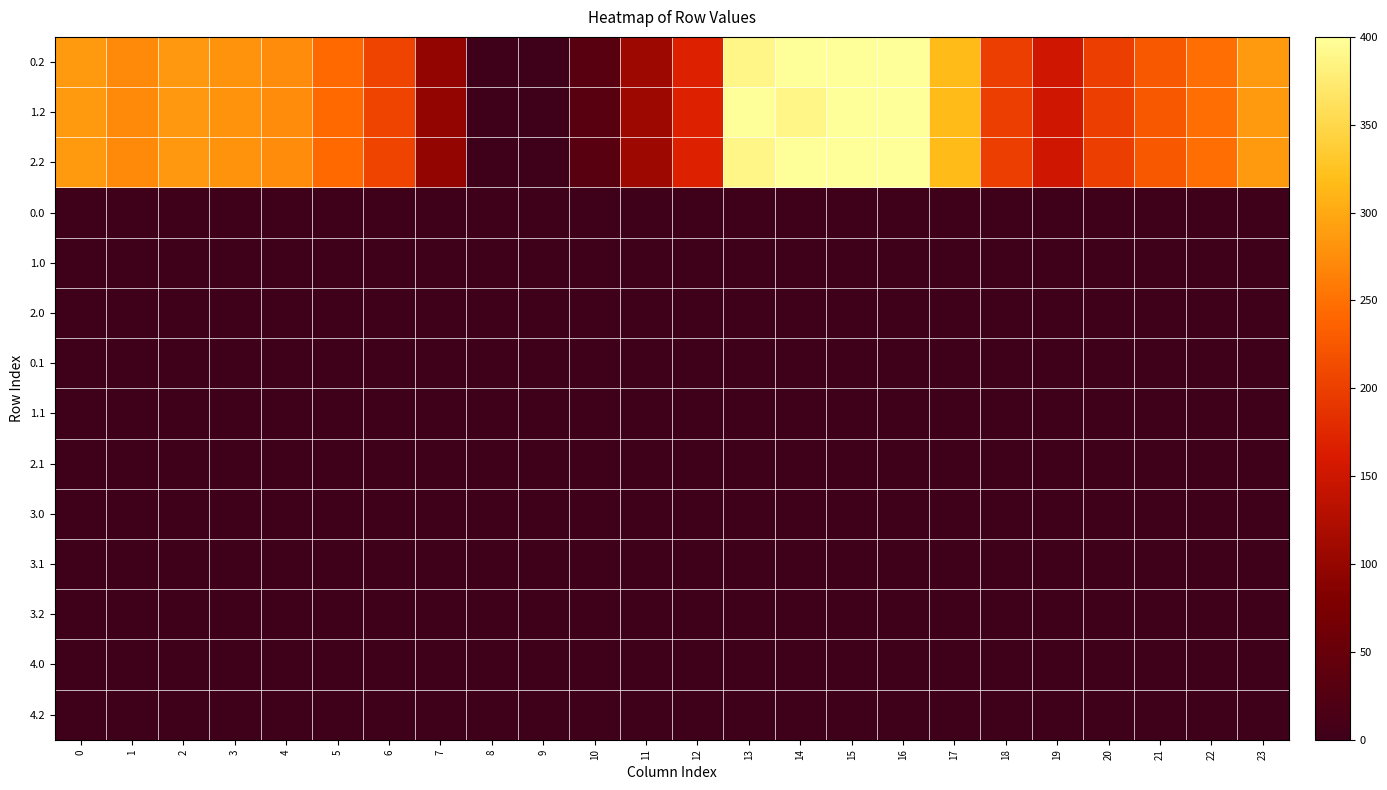

Rank the series at 4 from lowest to highest value.

0.0, 1.0, 2.0, 0.1, 1.1, 2.1, 3.0, 3.1, 3.2, 4.0, 4.2, 0.2, 1.2, 2.2